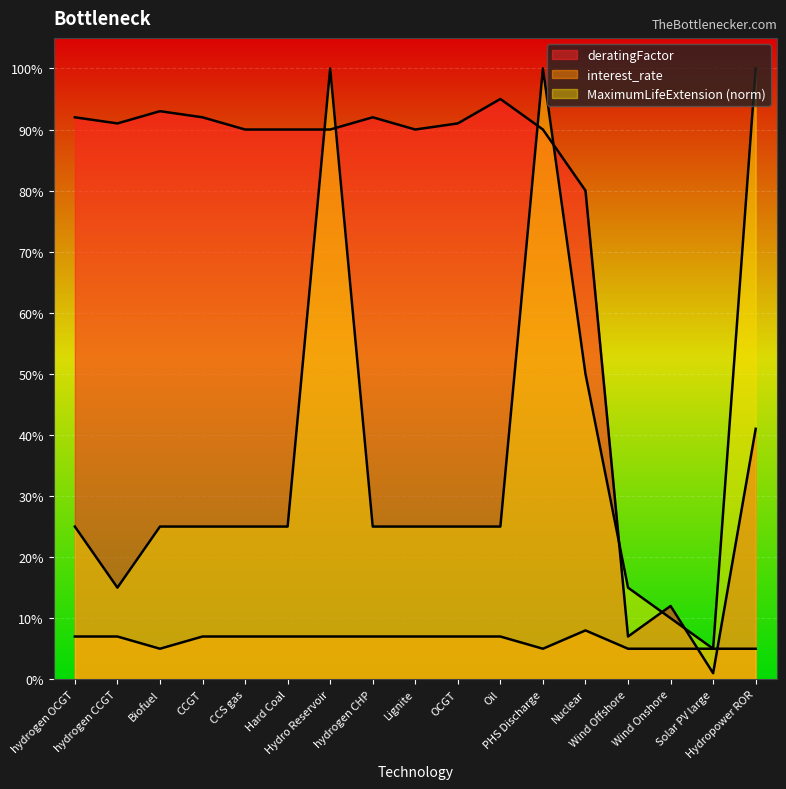

The value of interest_rate at PHS Discharge is 0.1. True or false?

False